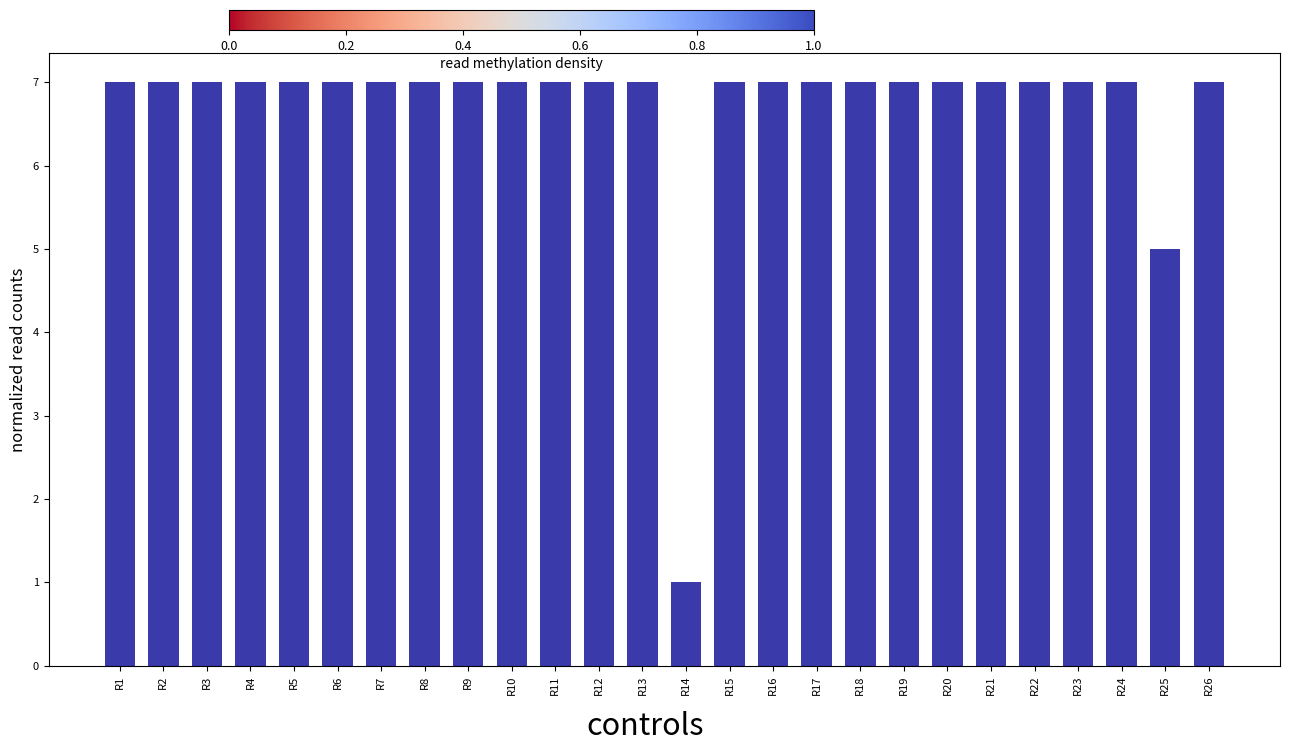

What is the value of the 17th bar from the left?

7